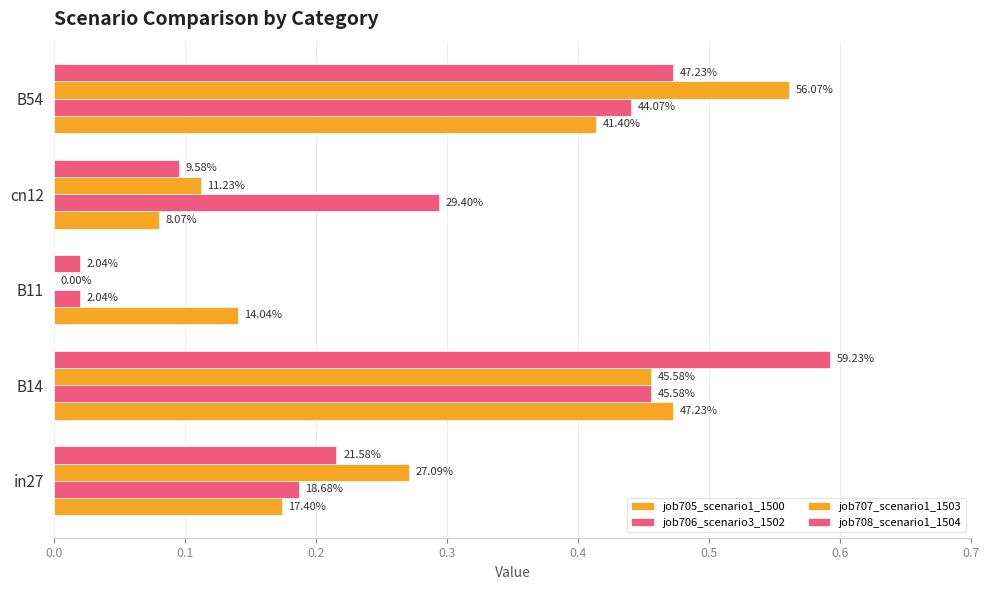

At how many categories does at least one series exceed 0?

5